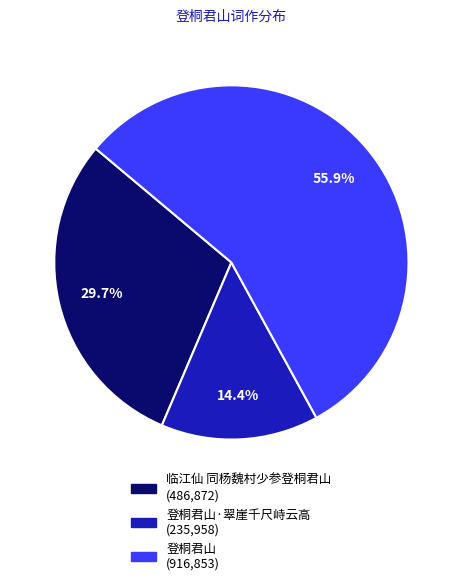

Is there any slice that represents more than half of the pie?

Yes